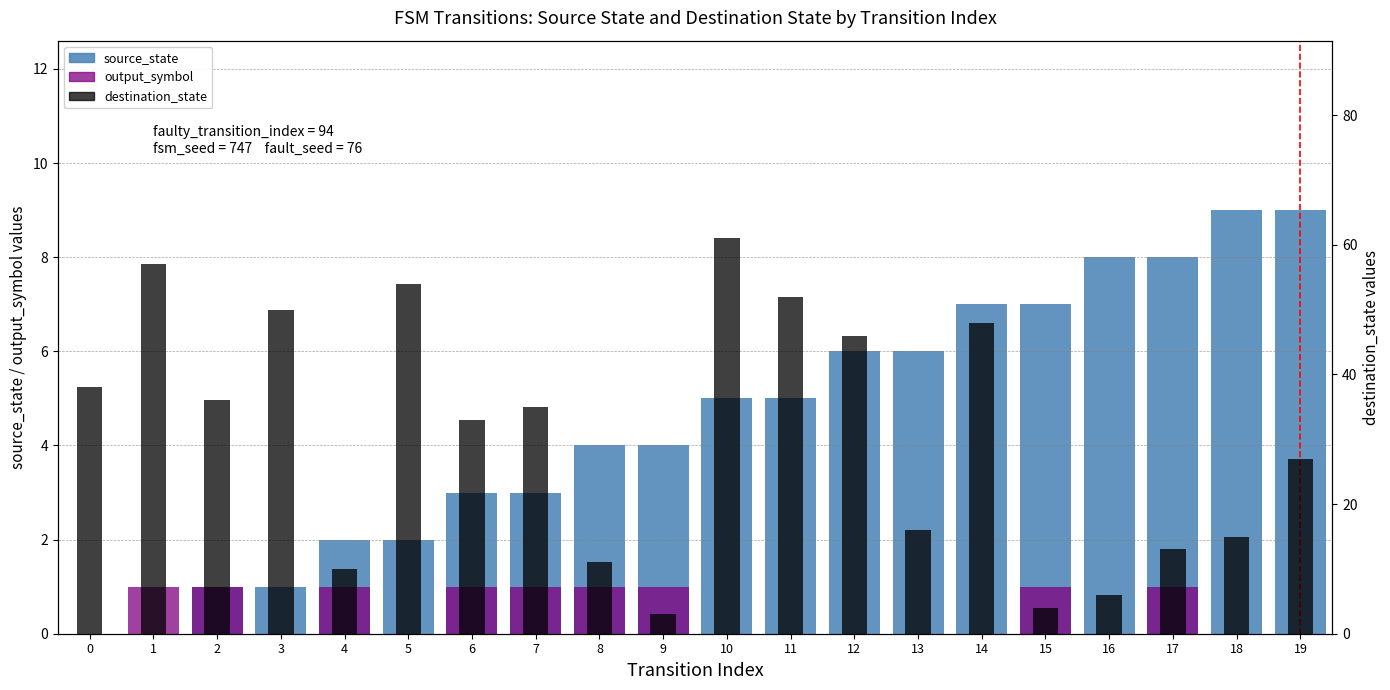

What is the approximate value of source_state at 19?

9